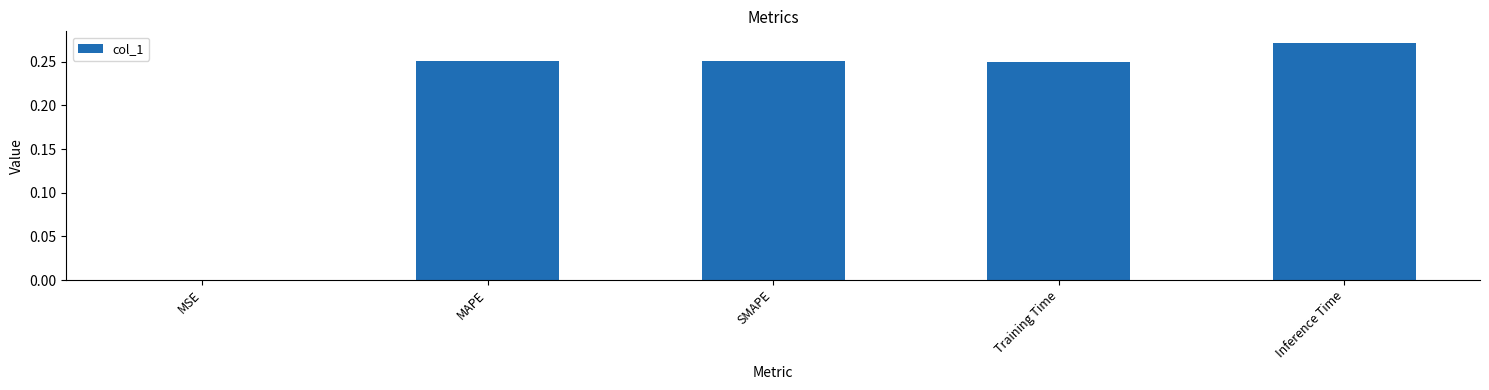

What is the sum of all values?

1.0